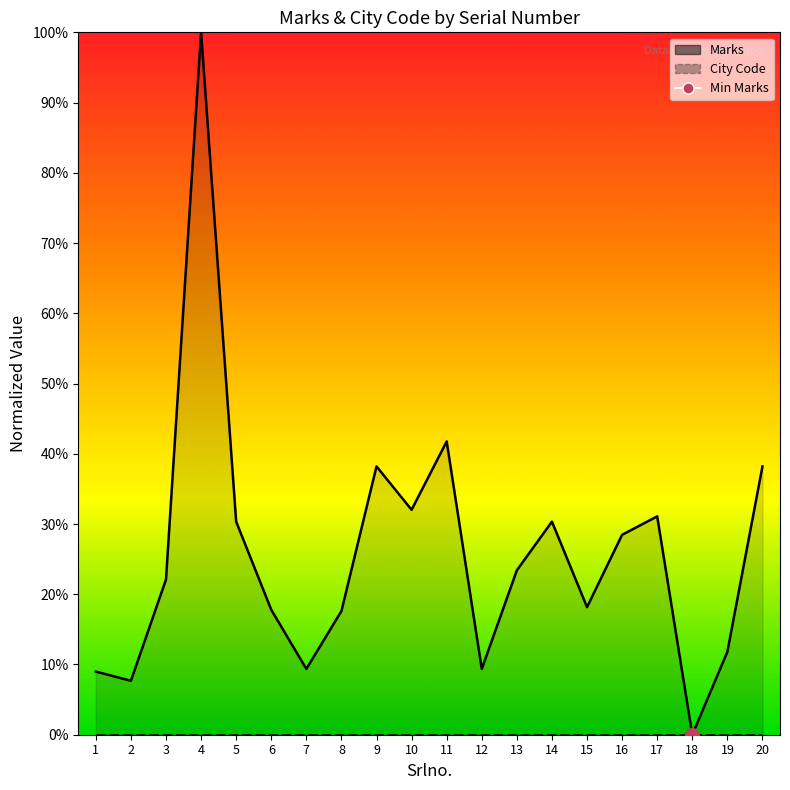

Rank the categories by value from lowest to highest.

18, 2, 1, 7, 12, 19, 8, 6, 15, 3, 13, 16, 5, 14, 17, 10, 9, 20, 11, 4